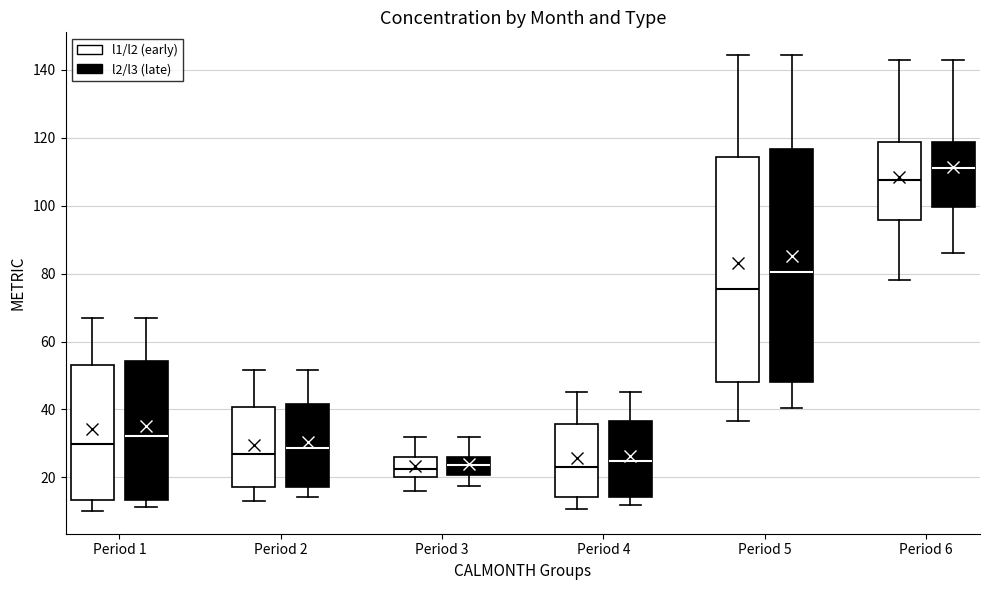

Which box is the tallest, from its lower edge to its upper edge?

Period 5 (l2/l3 (late))